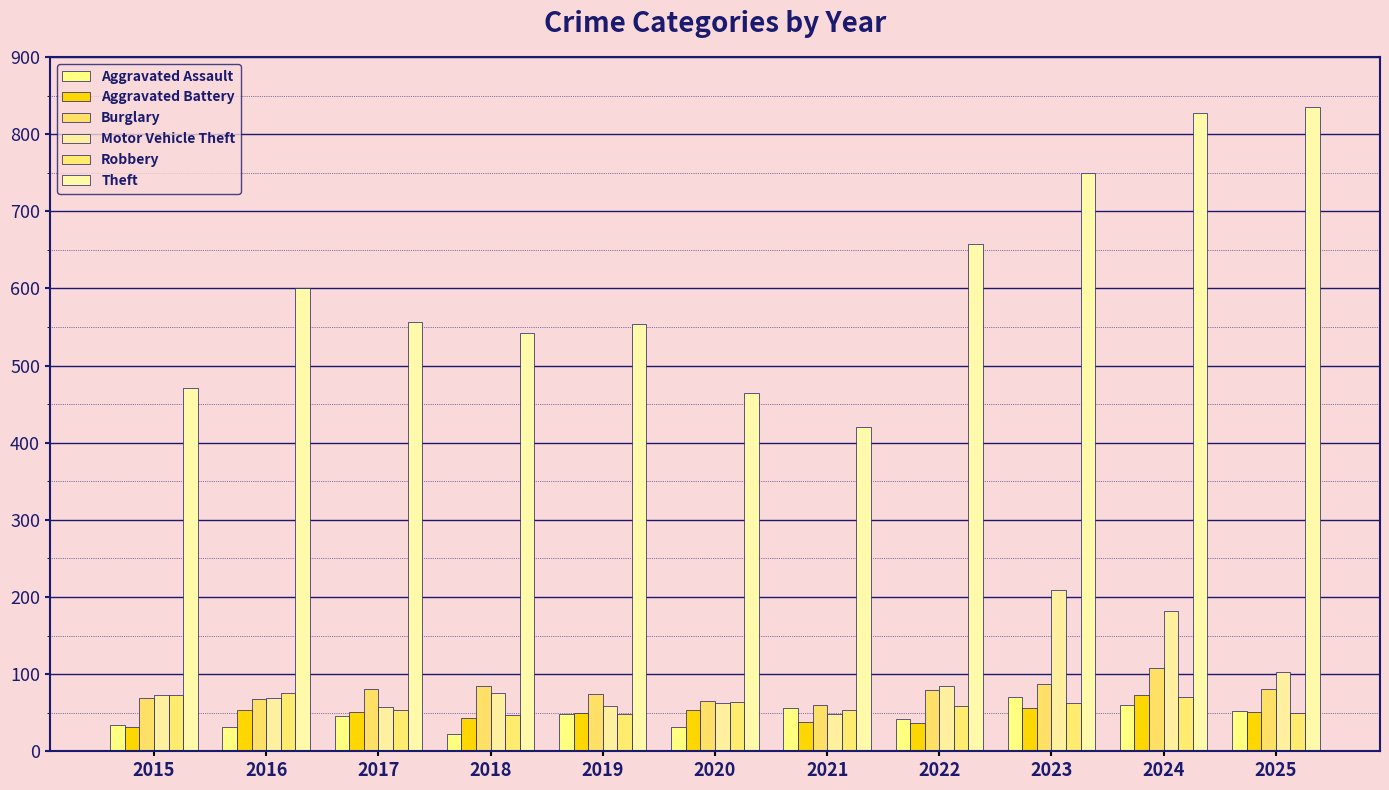

What is the sum of the Aggravated Assault values at 2018 and 2023?

93